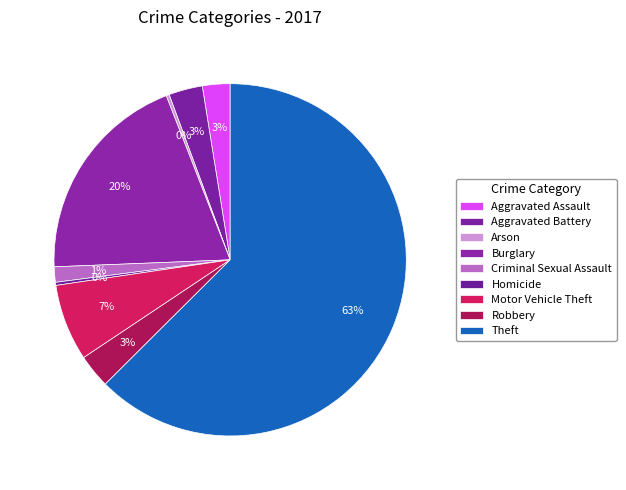

Which category has the smallest portion of the pie?

Arson